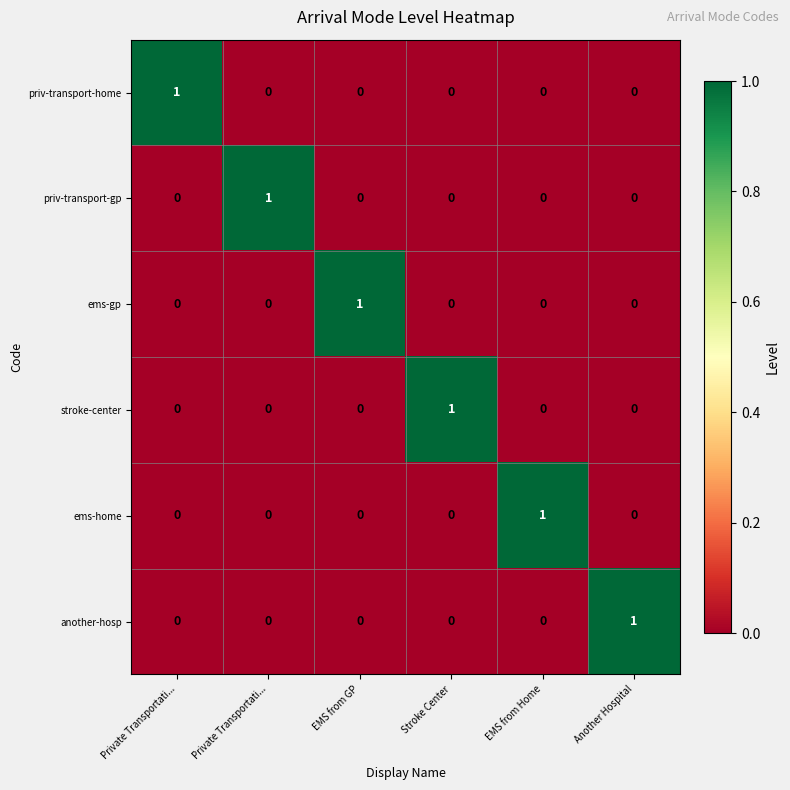

Which has a higher value, Private Transportati... or EMS from Home?

Private Transportati...